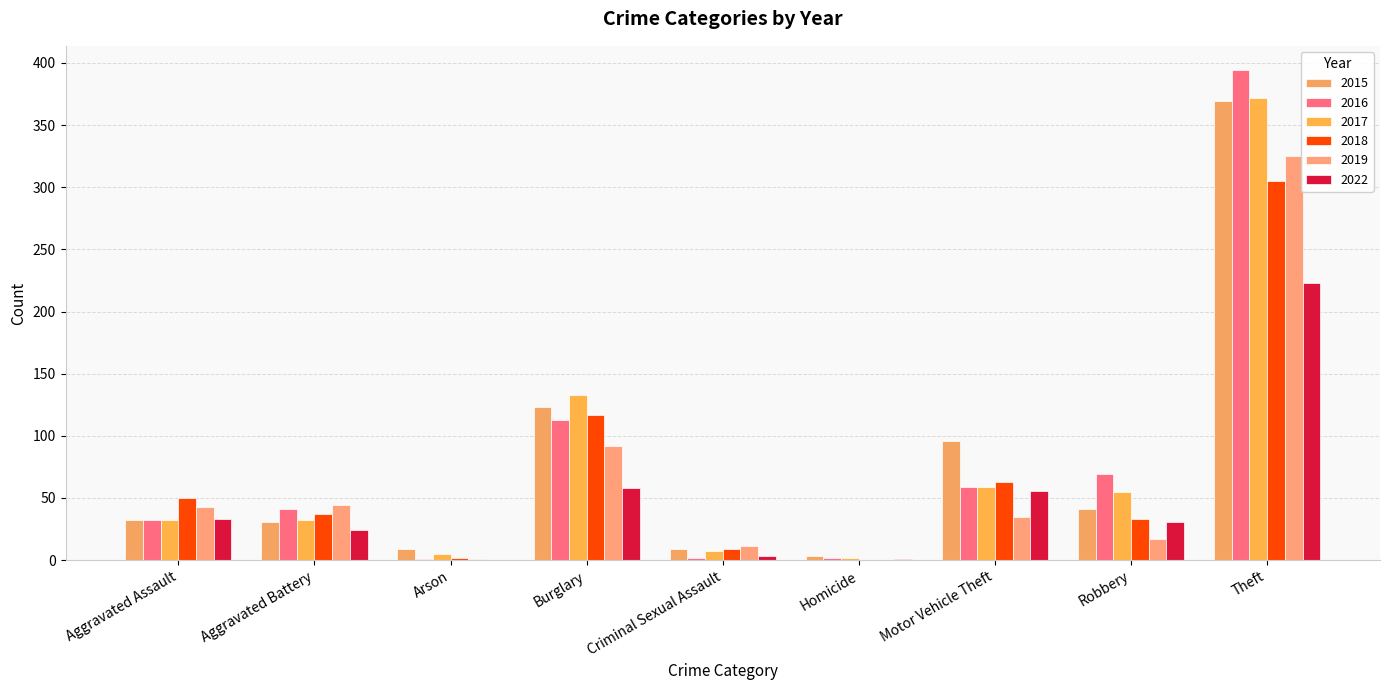

Reading left to right, transcribe all the data shown in this chart.

2015: 32	31	9	123	9	3	96	41	369
2016: 32	41	1	113	2	2	59	69	394
2017: 32	32	5	133	7	2	59	55	372
2018: 50	37	2	117	9	0	63	33	305
2019: 43	44	1	92	11	0	35	17	325
2022: 33	24	0	58	3	1	56	31	223